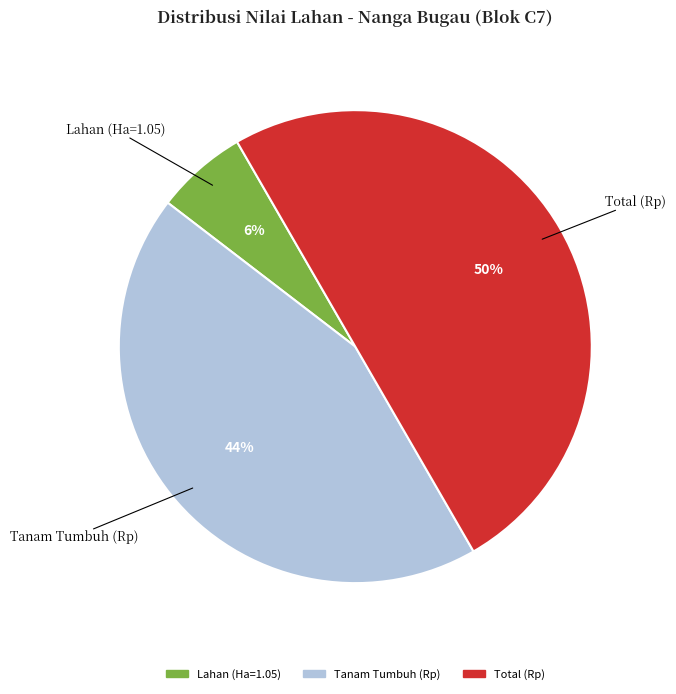

Which slice is the largest?

Total (Rp)